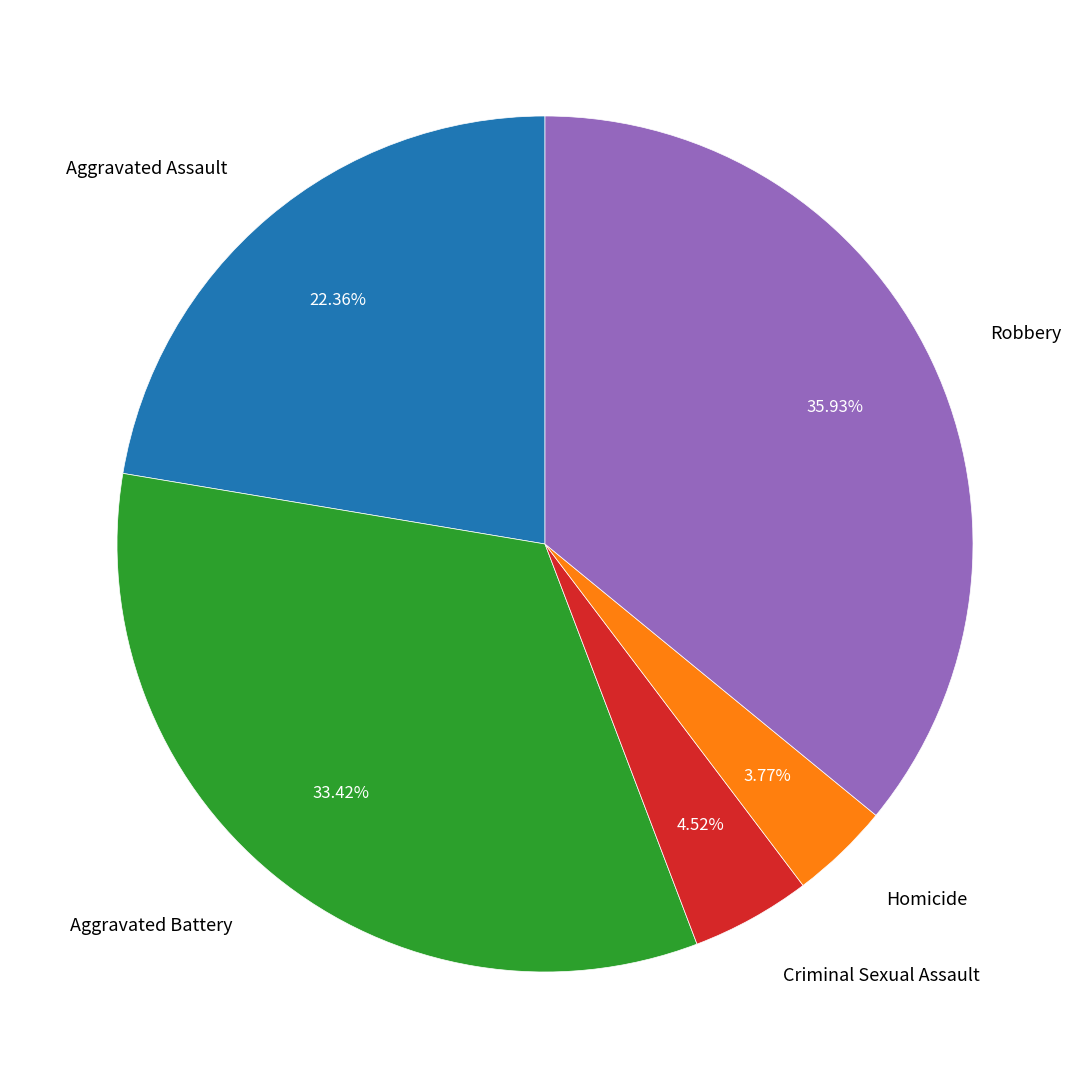

What is the smallest slice in the pie chart?

Homicide